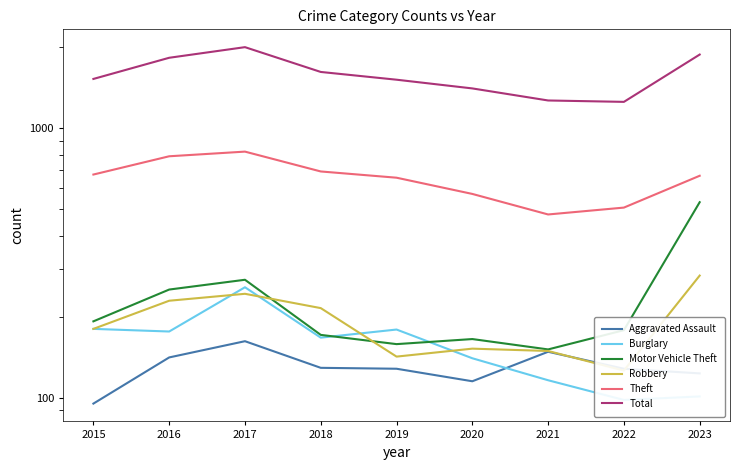

Where is the first local maximum for Aggravated Assault?

2017